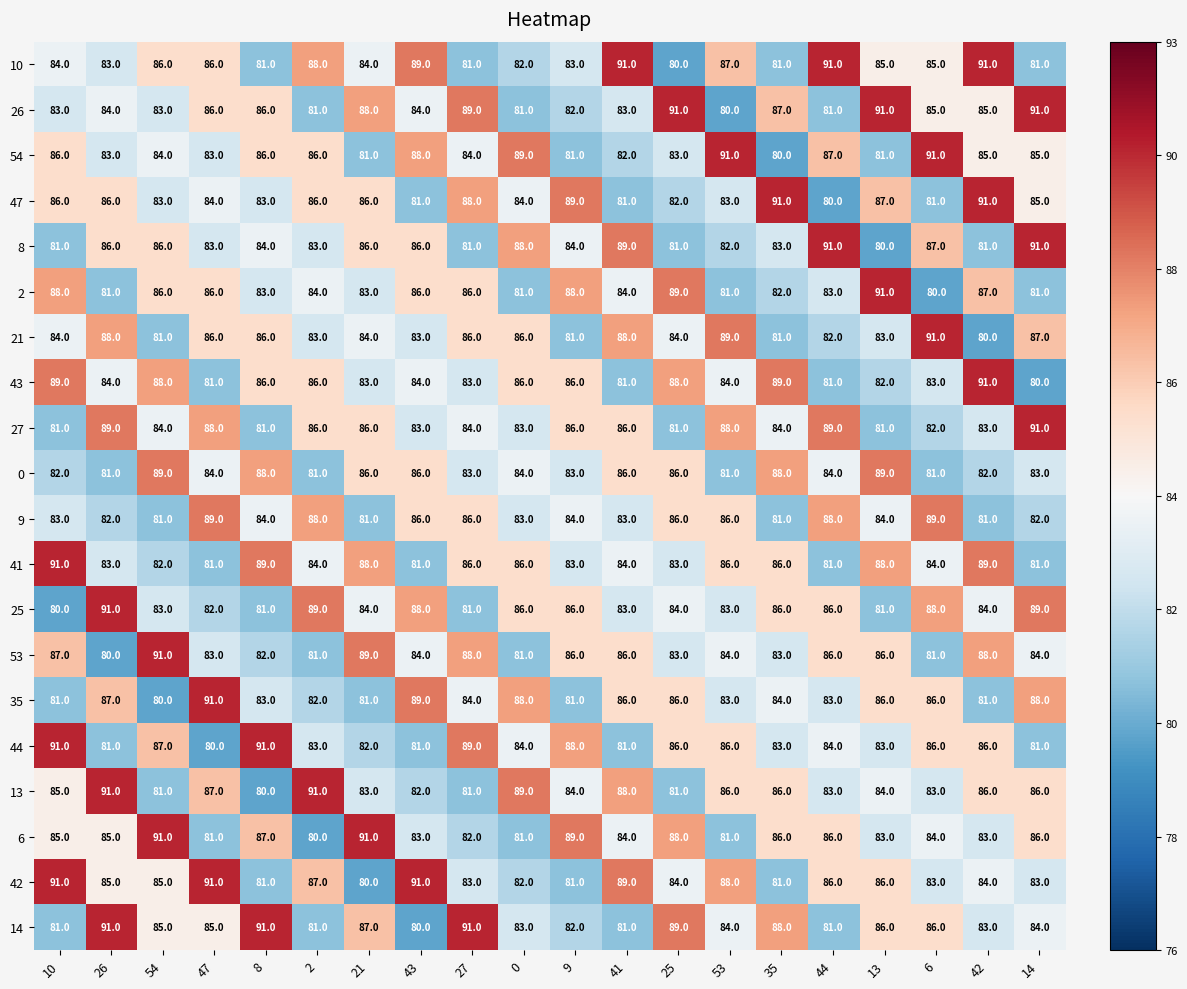

What is the total value across all series at 44?

1693